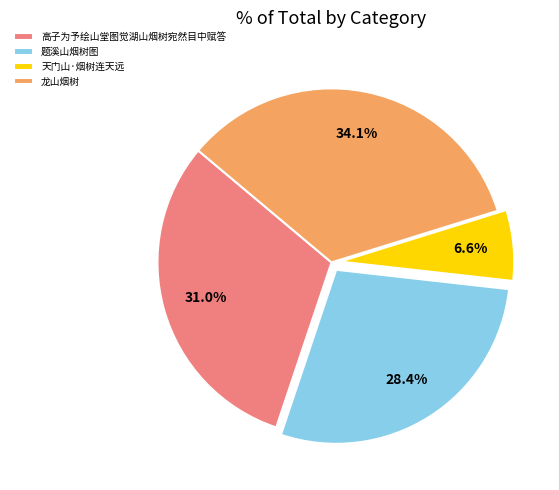

Does any single category account for the majority?

No